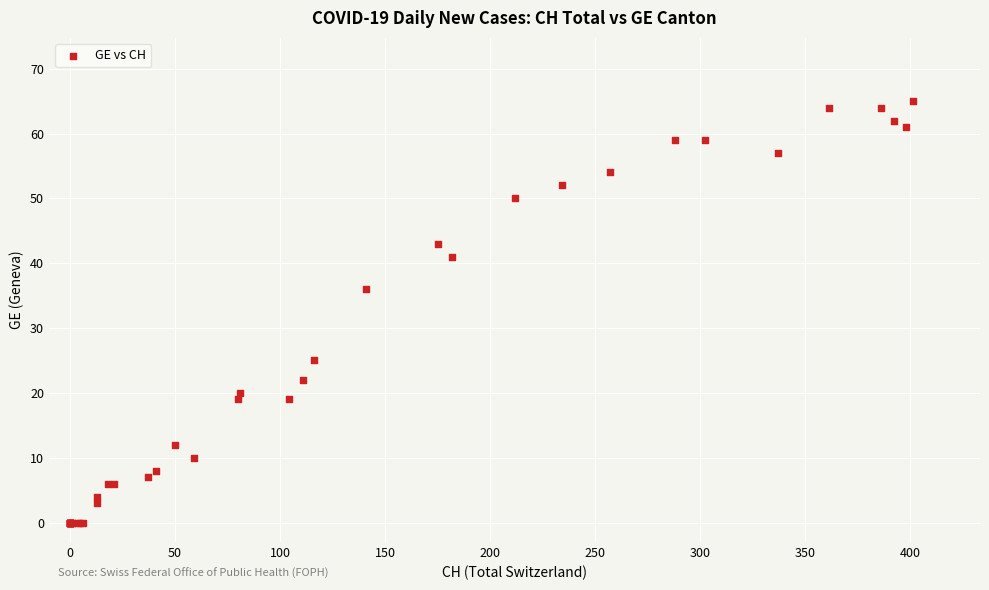

What Y value in the scatter plot is closest to 32?

36